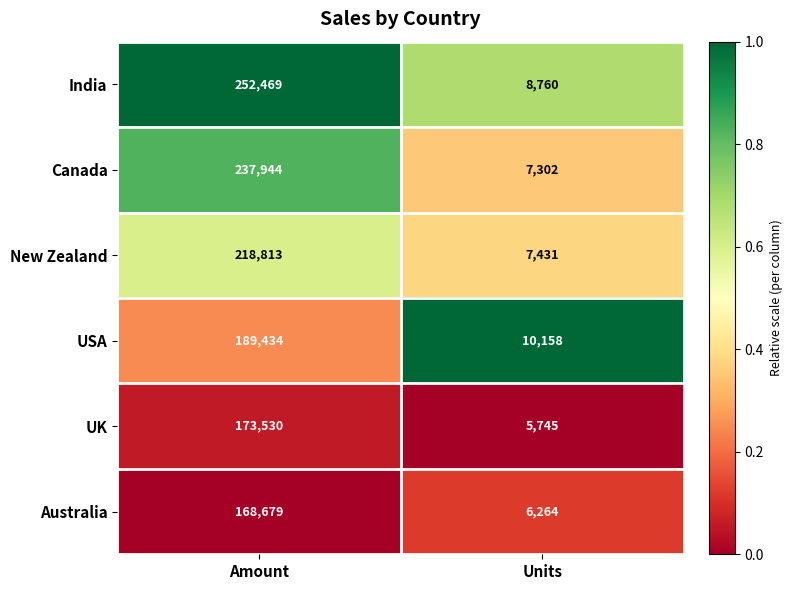

Which label corresponds to the smallest value in the chart?

Units